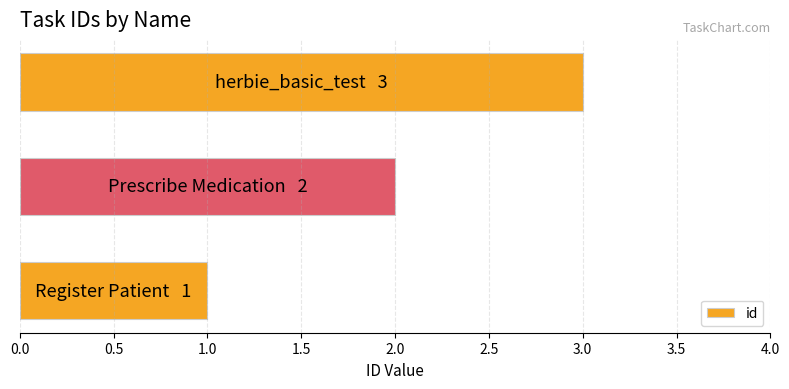

What is the maximum value shown in the chart?

3